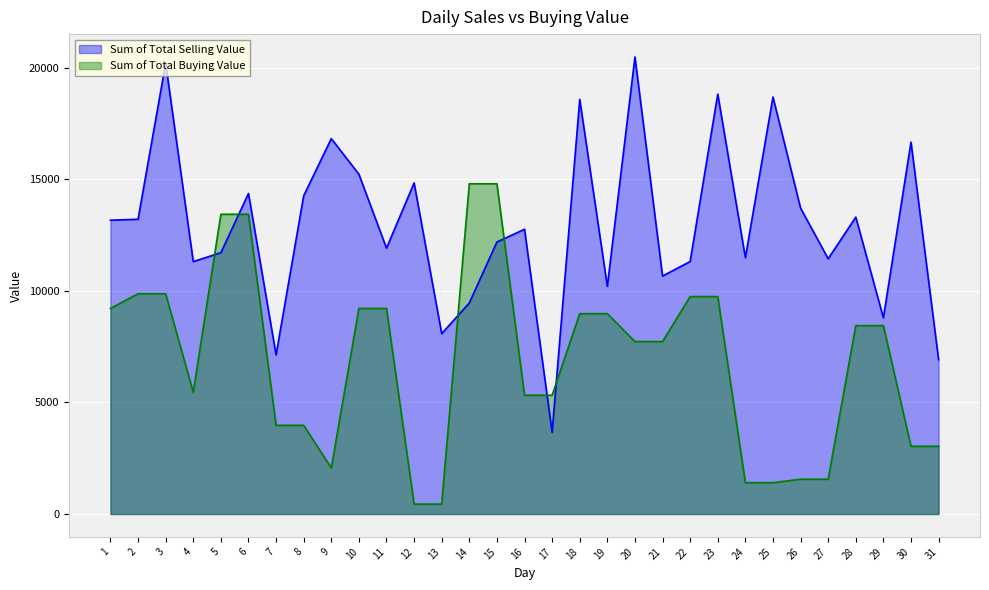

Does the chart display data point markers on the line(s)?

No